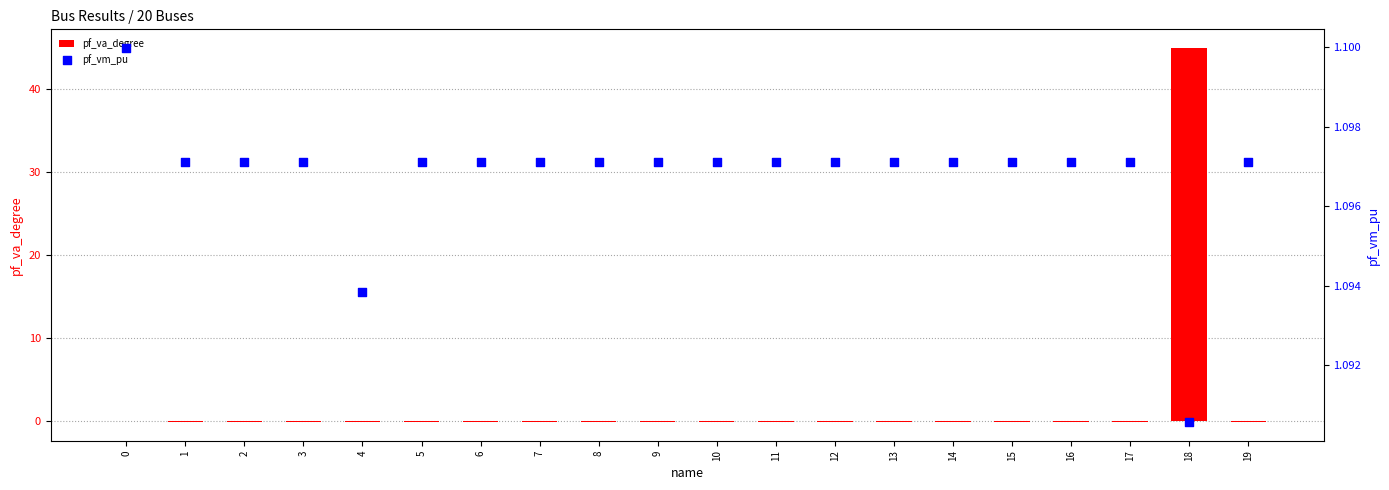

Which series has the largest Y range (max minus min)?

pf_va_degree